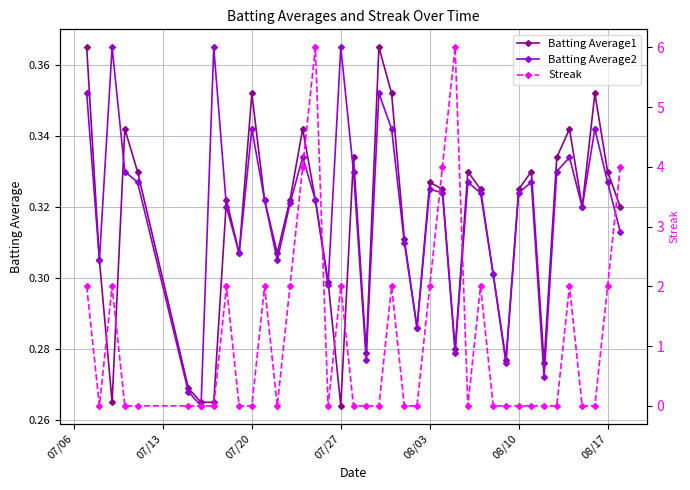

True or false: Batting Average1 has more than 1 points higher than both neighbors.

True